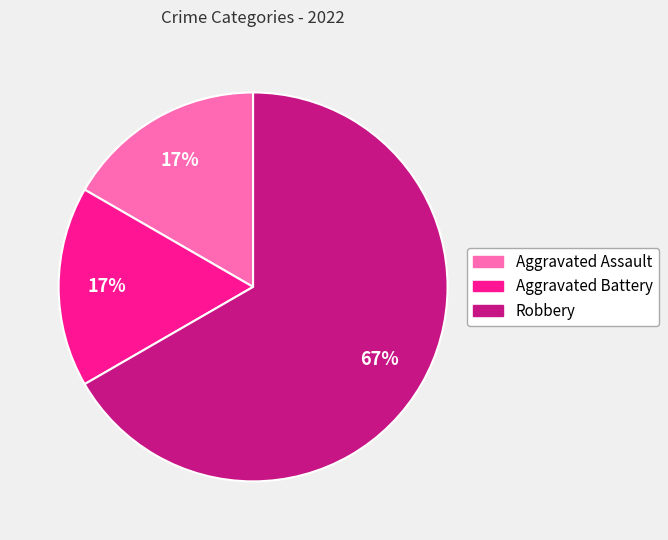

Is the sum of Robbery and Aggravated Battery greater than half?

Yes